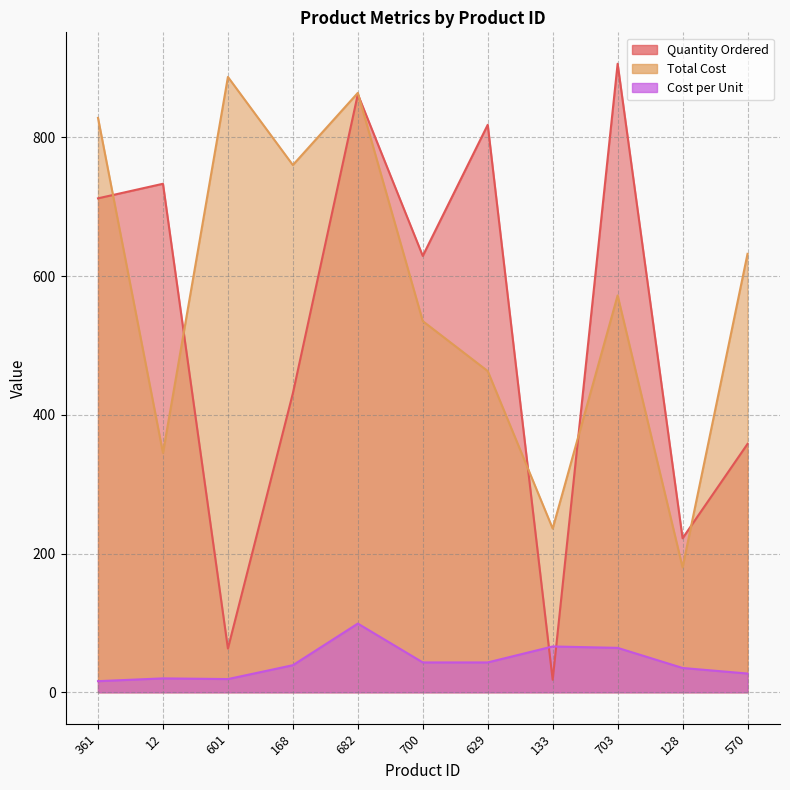

What is the average value of the Quantity Ordered series?

523